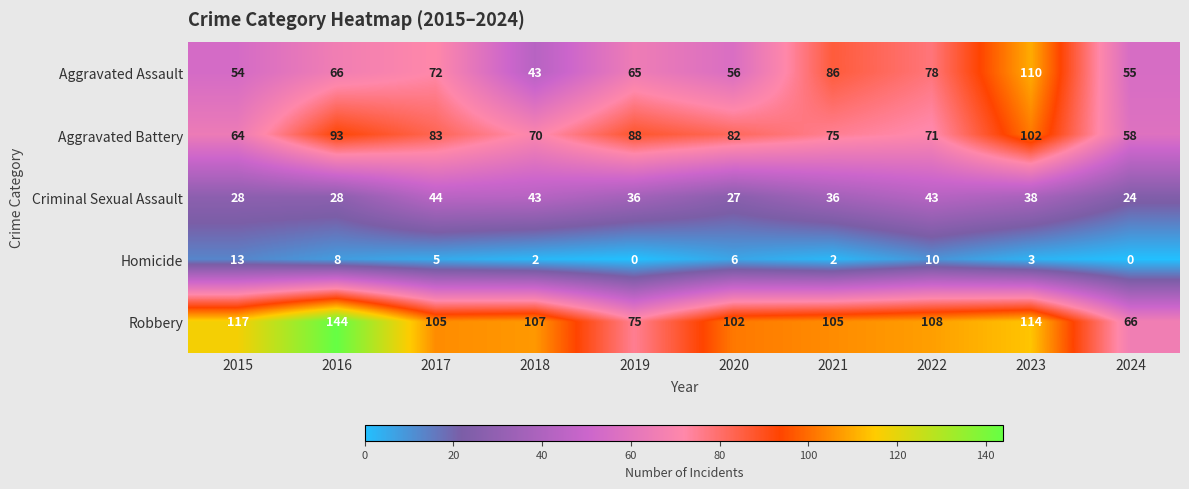

What is the total value across all series at 2016?

339